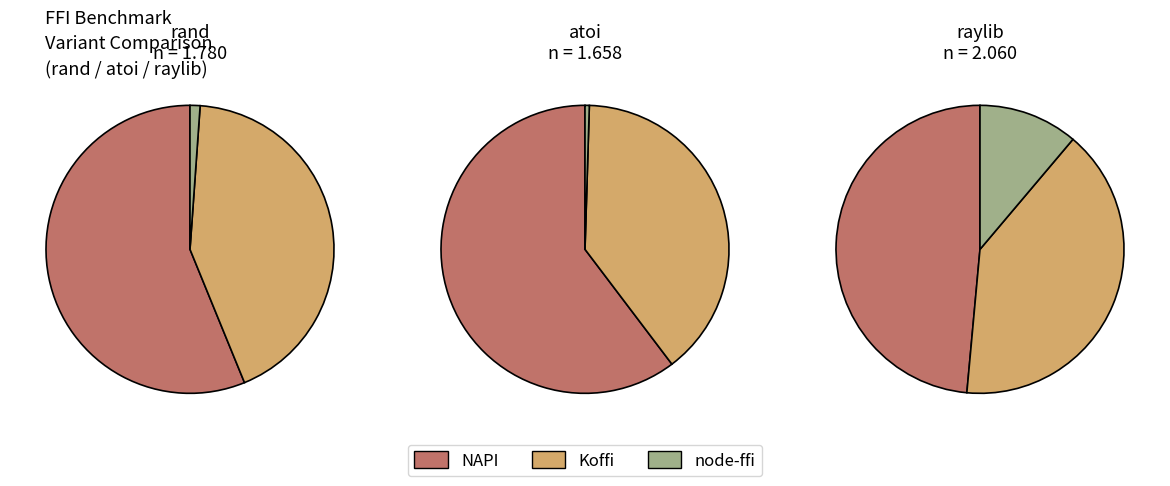

Rank the series by their maximum value, from highest to lowest.

NAPI, Koffi, node-ffi